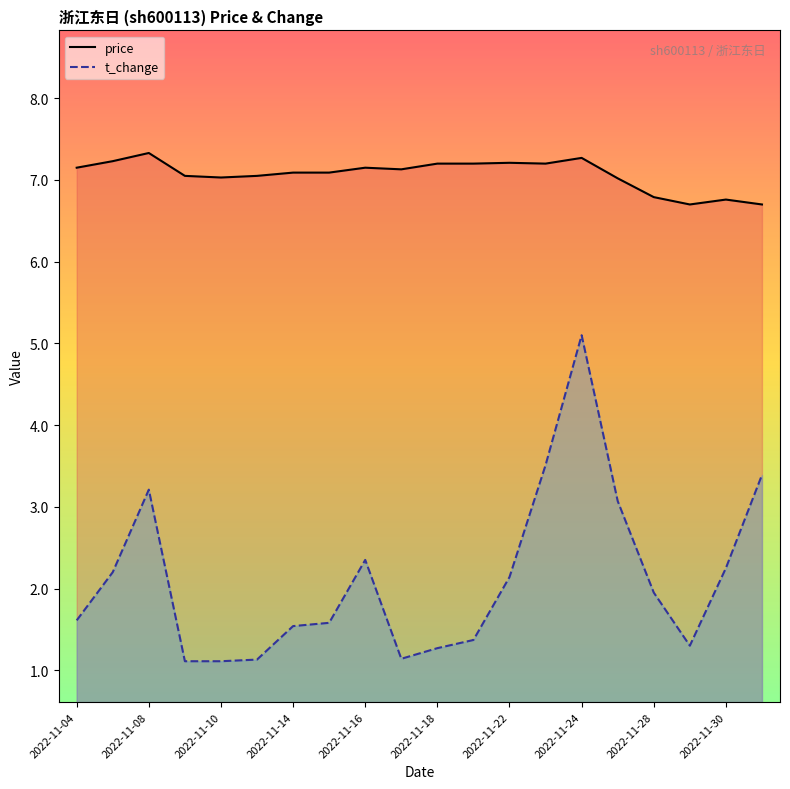

Rank the series at 19 from lowest to highest value.

t_change, price